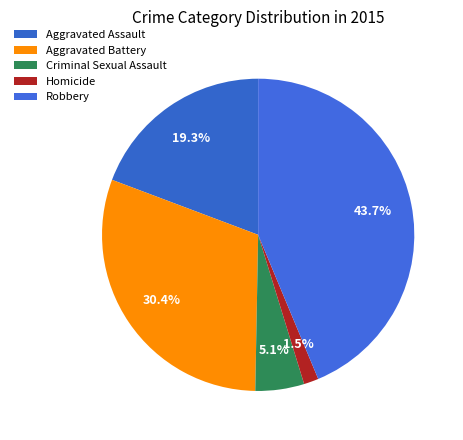

Rank the categories by value from lowest to highest.

Homicide, Criminal Sexual Assault, Aggravated Assault, Aggravated Battery, Robbery